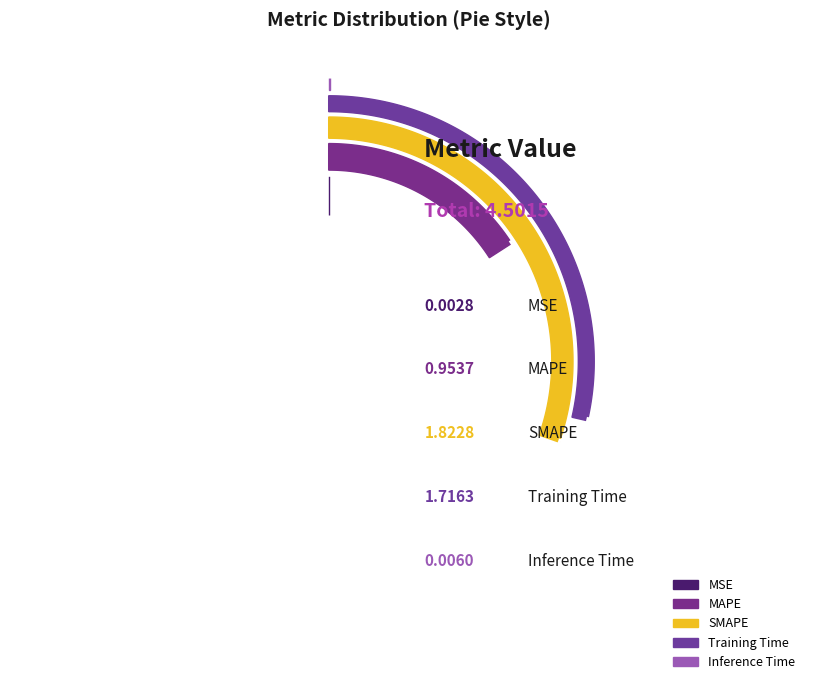

How many segments does this pie chart have?

5